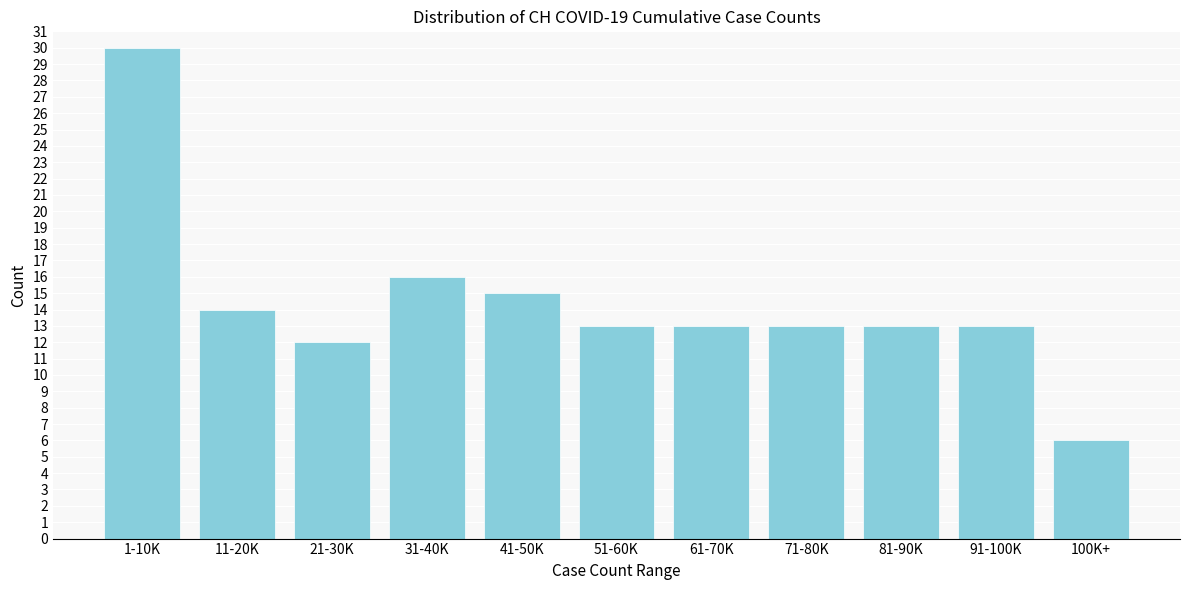

Reading left to right, what are all the values shown in this chart?

30	14	12	16	15	13	13	13	13	13	6